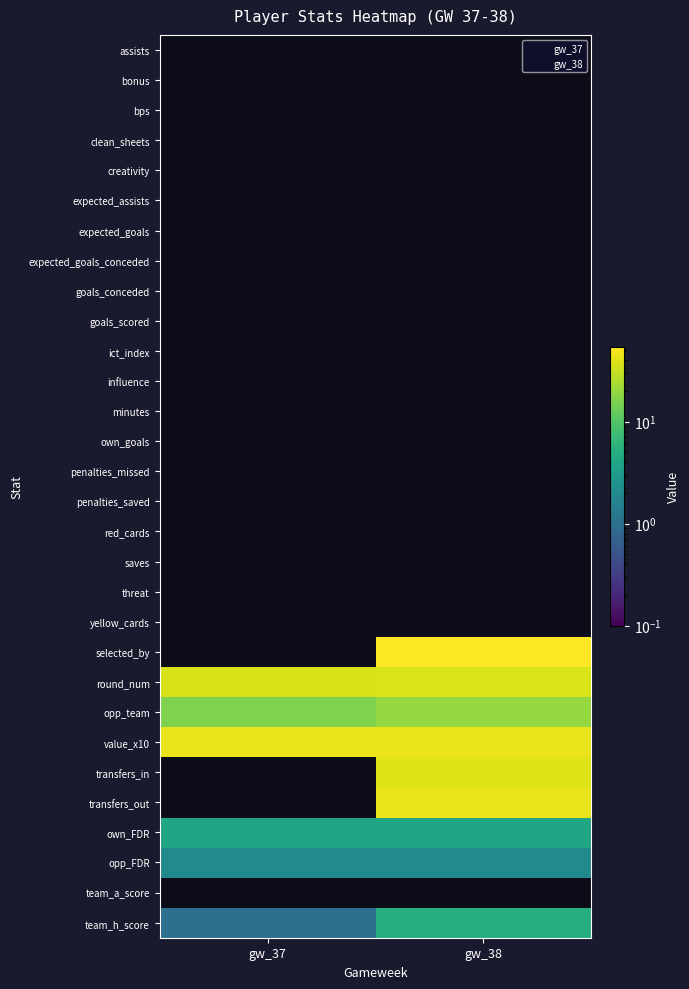

Which has a higher value, gw_37 or gw_38?

gw_37